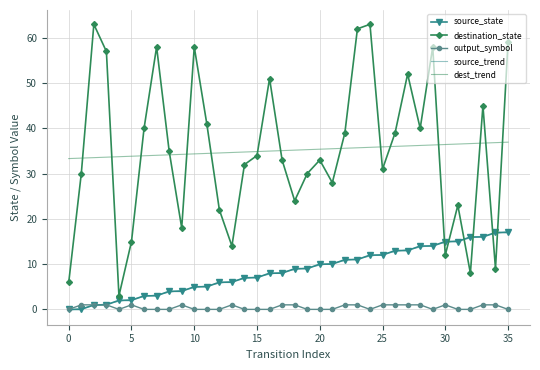

What is the highest value of the source_trend series?

17.2